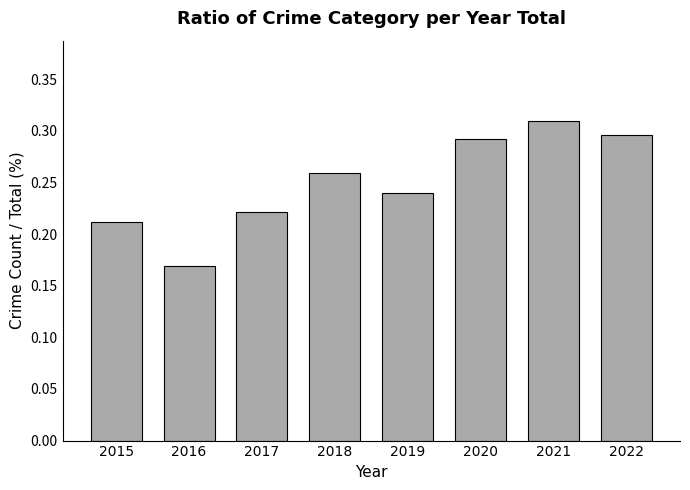

At which label is the value closest to 0?

2016